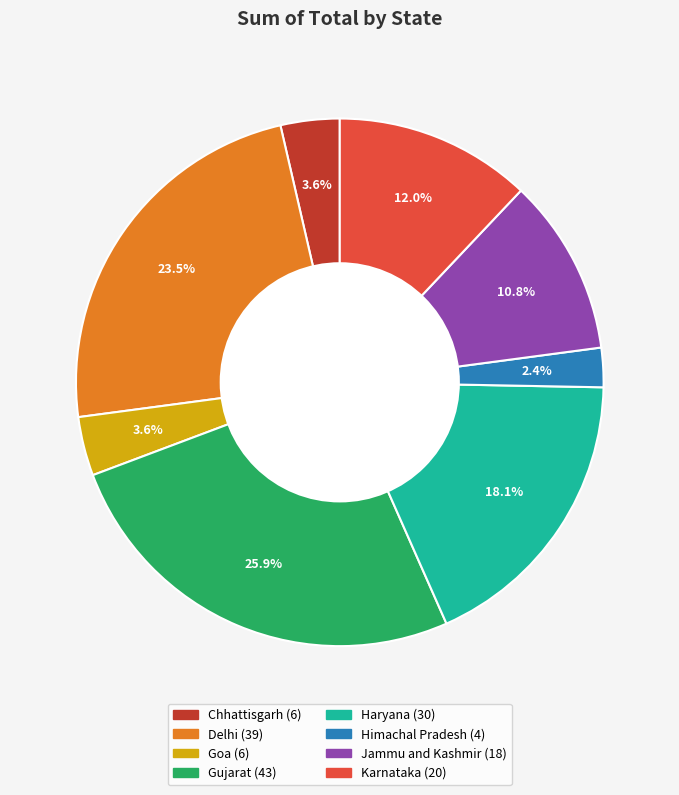

Which has a higher value, Jammu and Kashmir or Goa?

Jammu and Kashmir